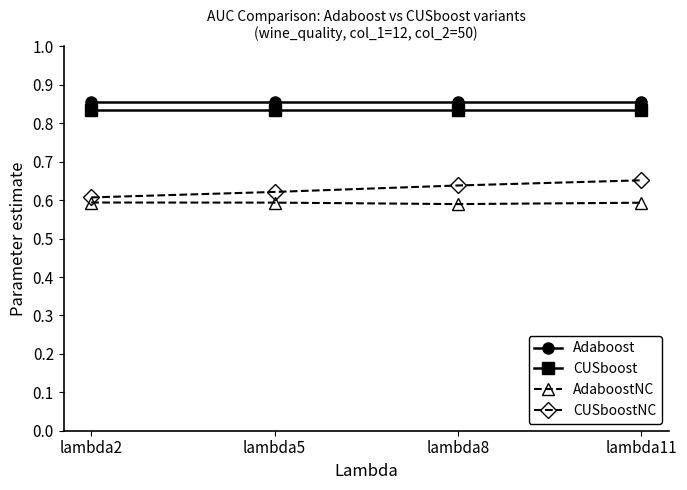

True or false: AdaboostNC has a value of 0.6 at lambda5.

True